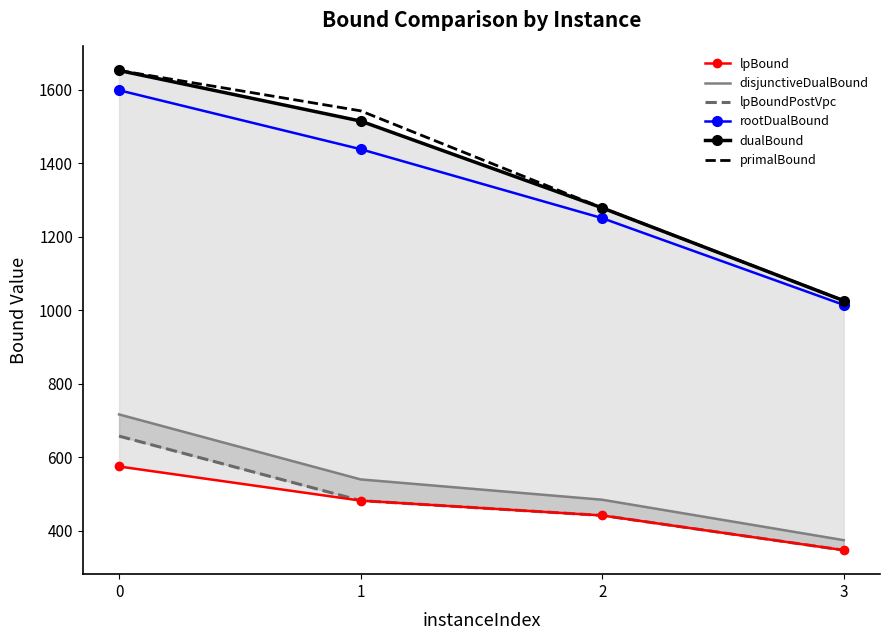

Rank the series by their maximum value, from highest to lowest.

primalBound, dualBound, rootDualBound, disjunctiveDualBound, lpBoundPostVpc, lpBound